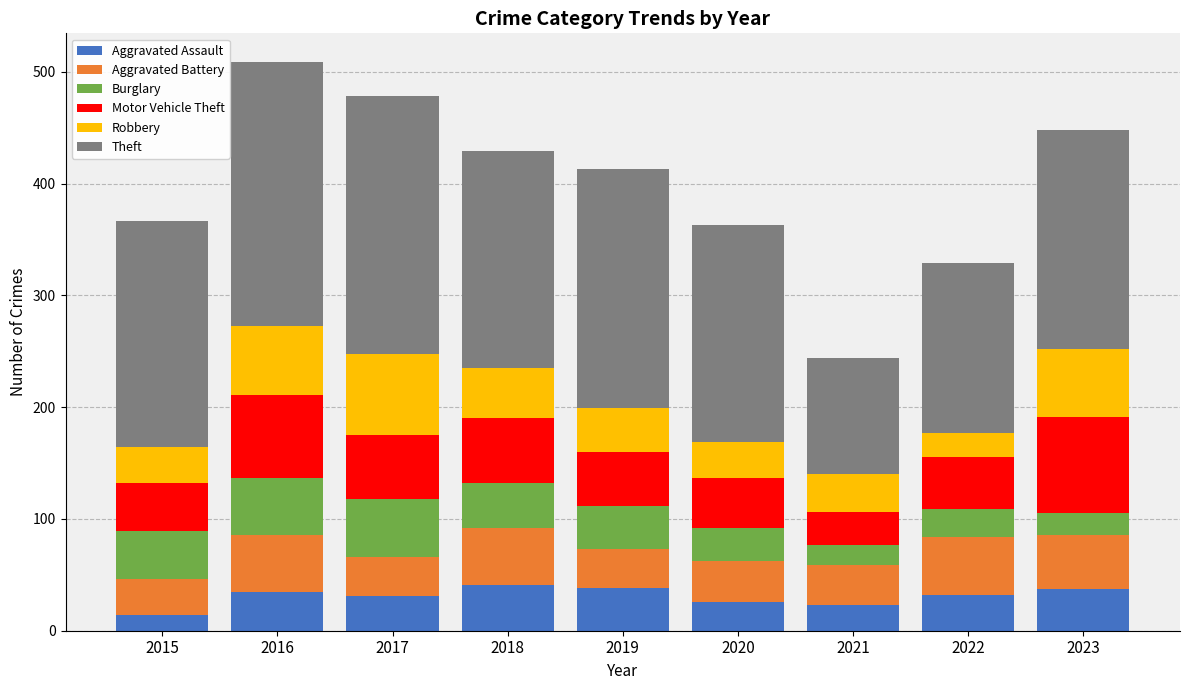

What is the difference between the maximum and minimum values in the Aggravated Assault series?

27